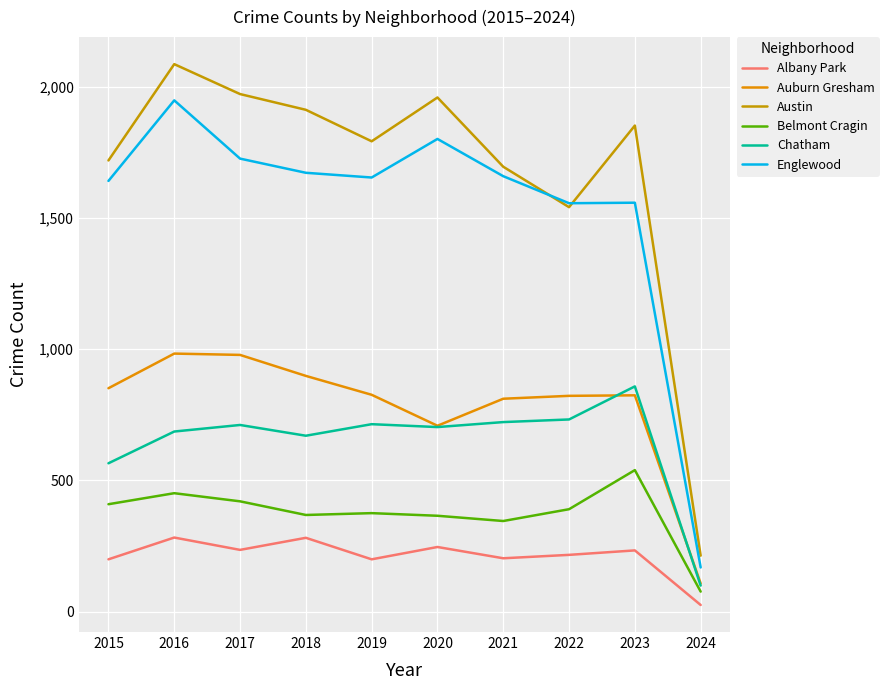

What is the difference between the Albany Park values at 2022 and 2021?

13